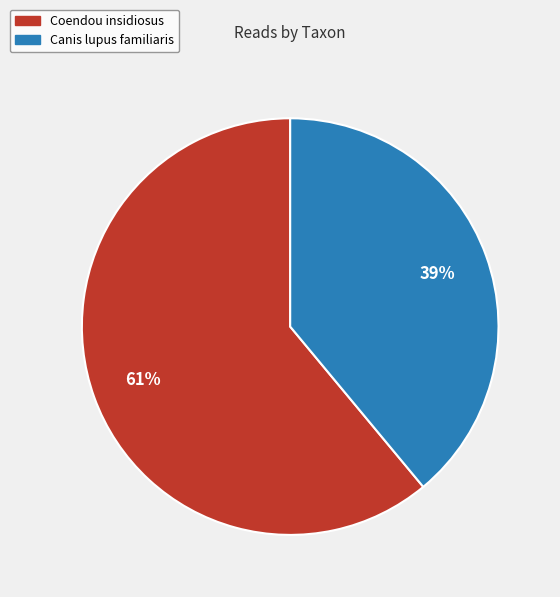

Does any single category account for the majority?

Yes